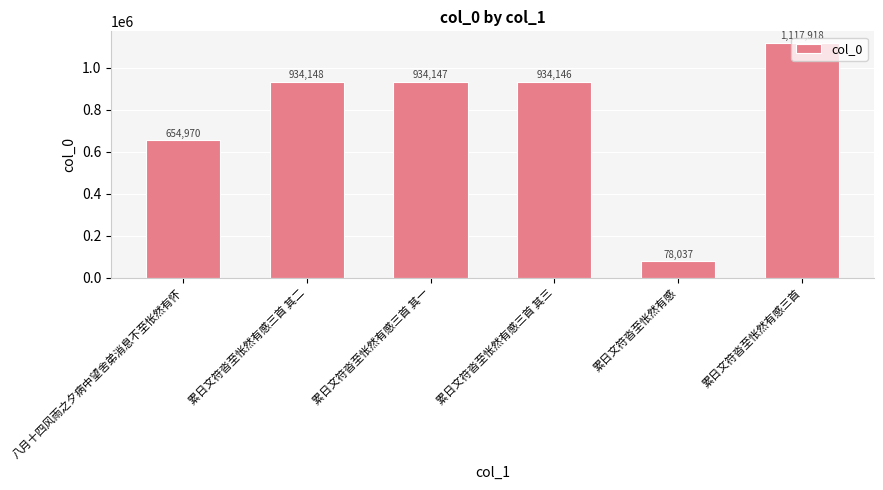

How many categories are shown in the chart?

6